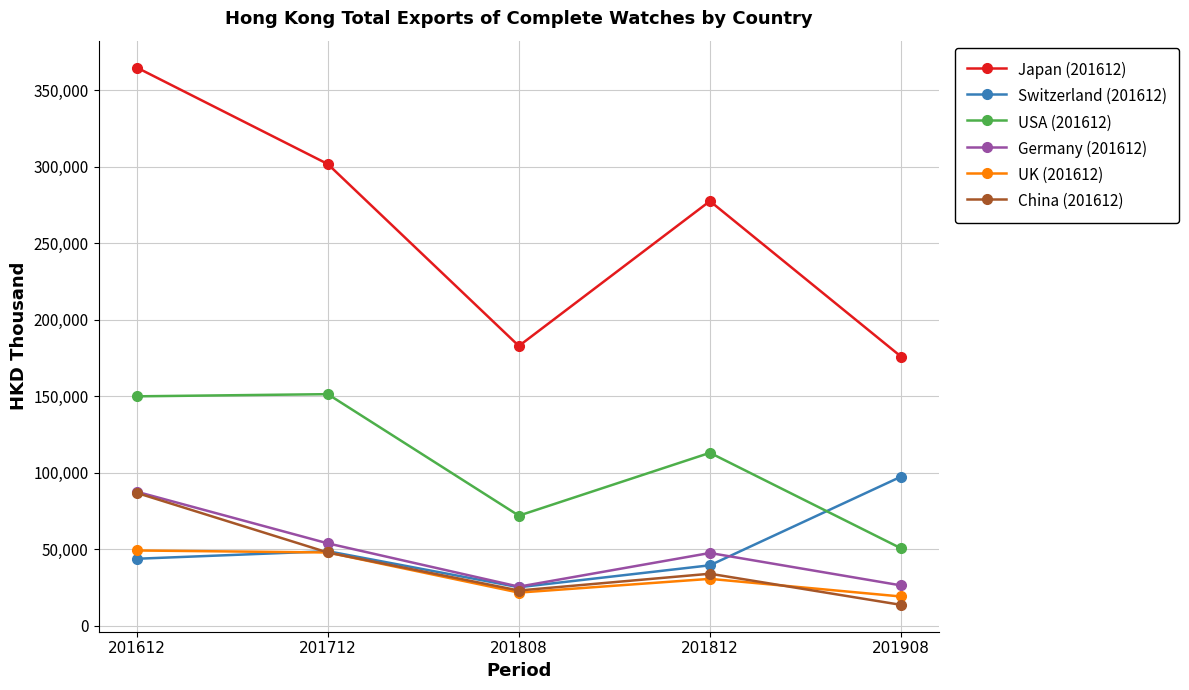

Is this an area chart (filled region under the line)?

No